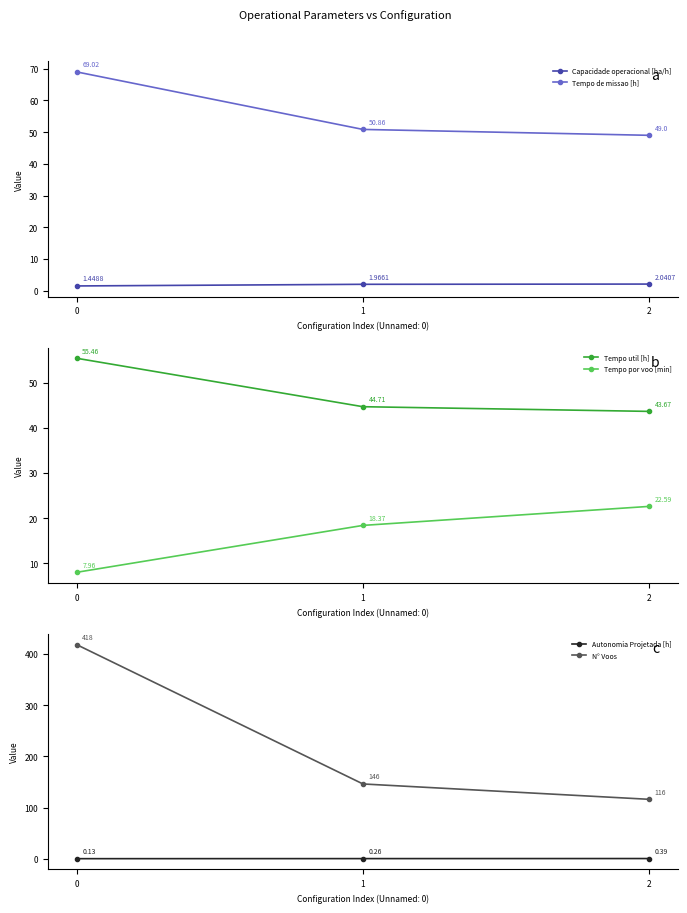

The N° Voos series shows 146.0 at 1. True or false?

True